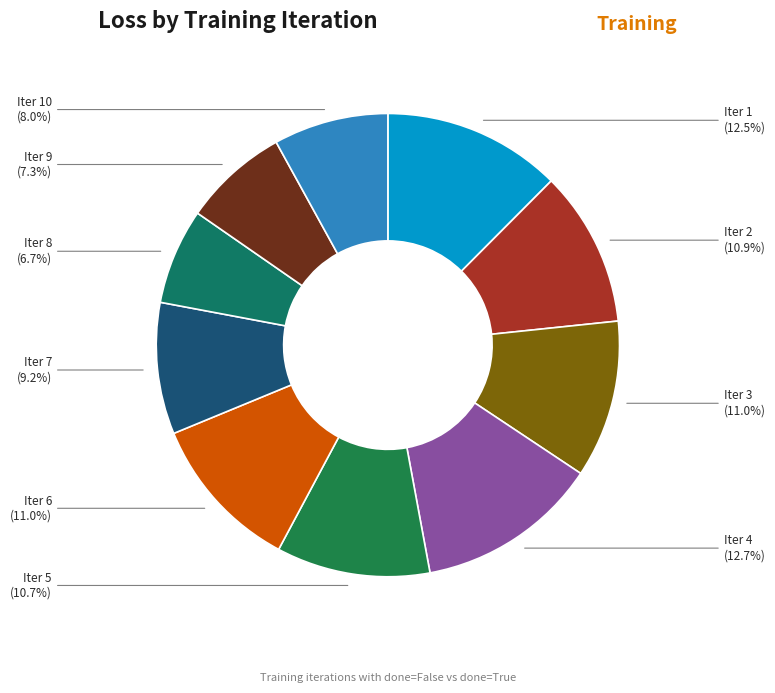

Count the number of slices in the pie.

10